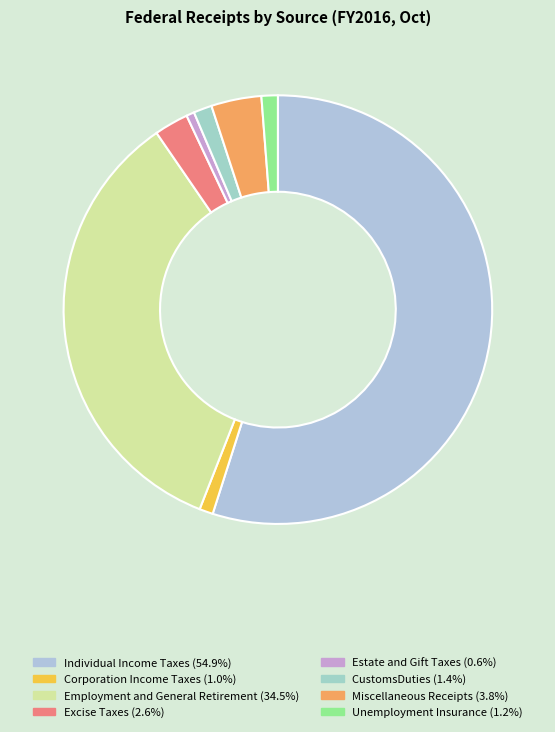

Which category accounts for the majority?

Individual Income Taxes